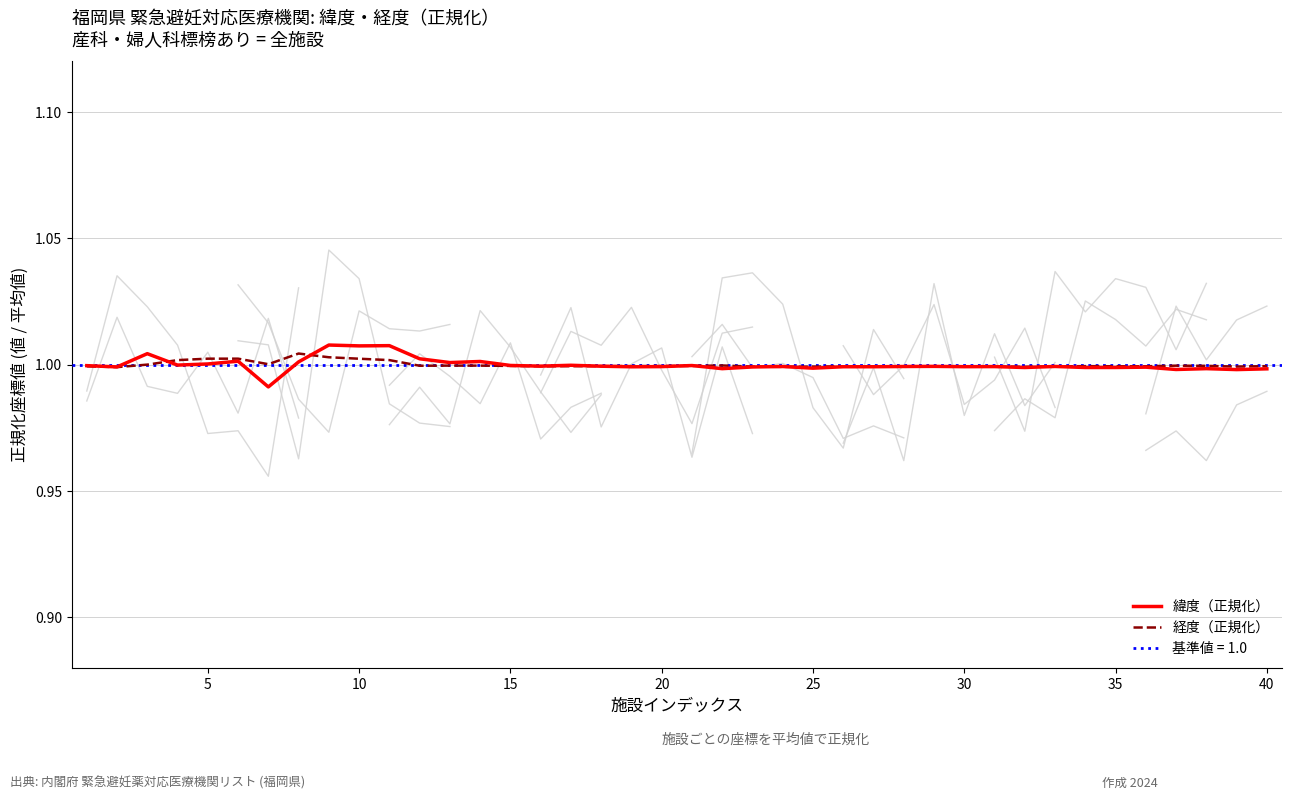

Does the chart have visible grid lines?

Yes